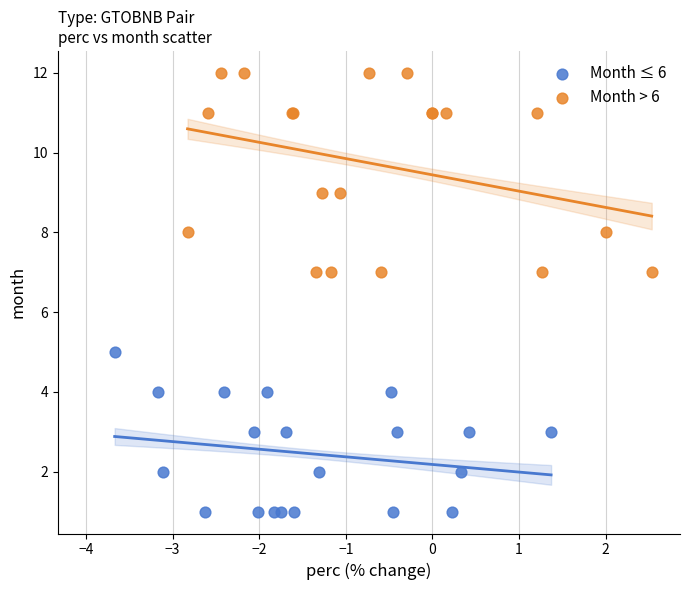

Which series has the largest Y range (max minus min)?

Month > 6